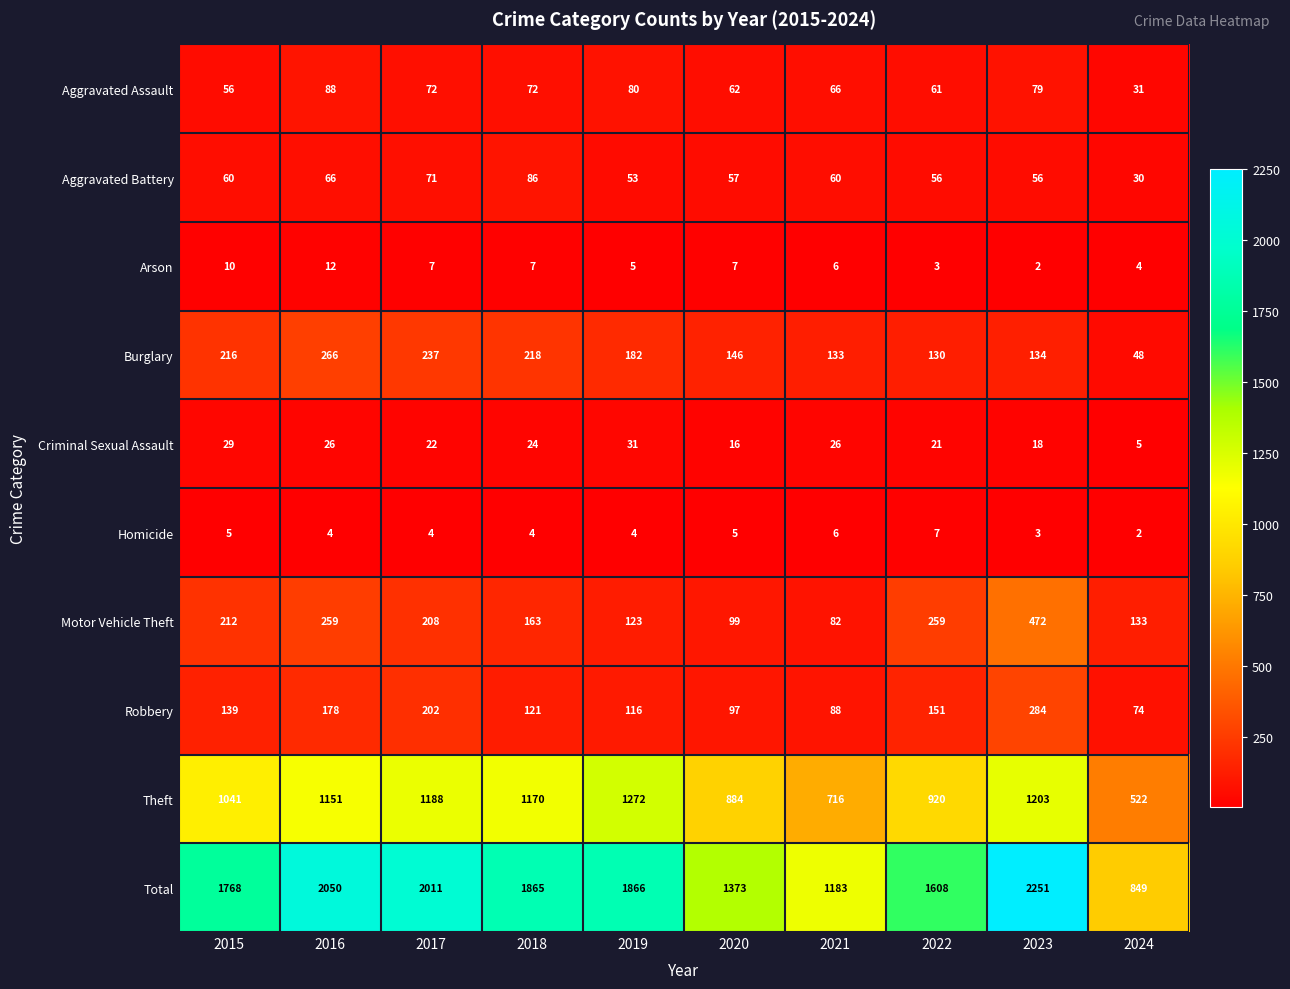

How many data points in Aggravated Battery are less than 60?

5